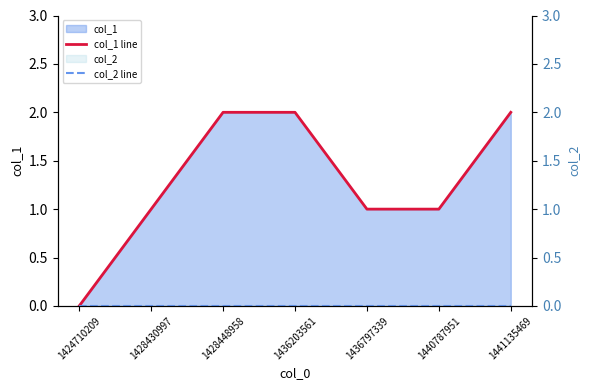

Which series has the largest total across all categories?

col_1 line